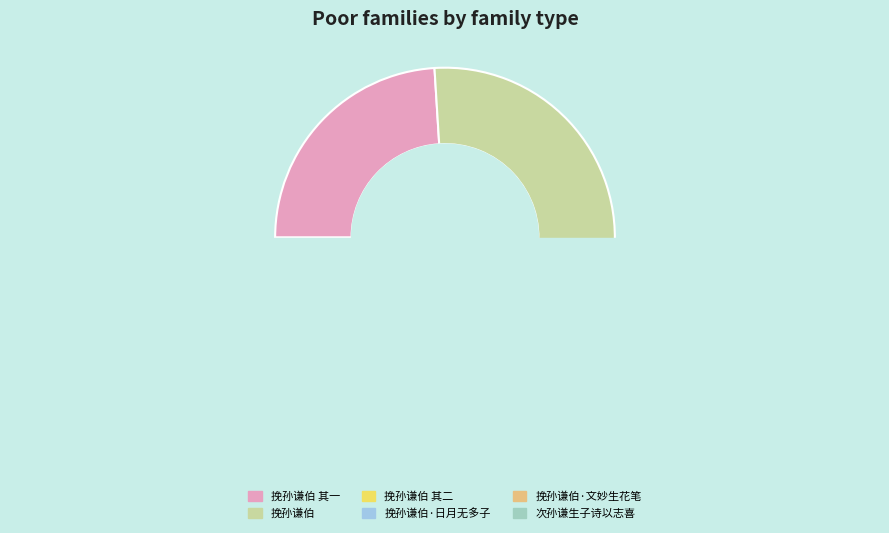

Is it true that 挽孙谦伯 其一 is 24% of the pie?

True